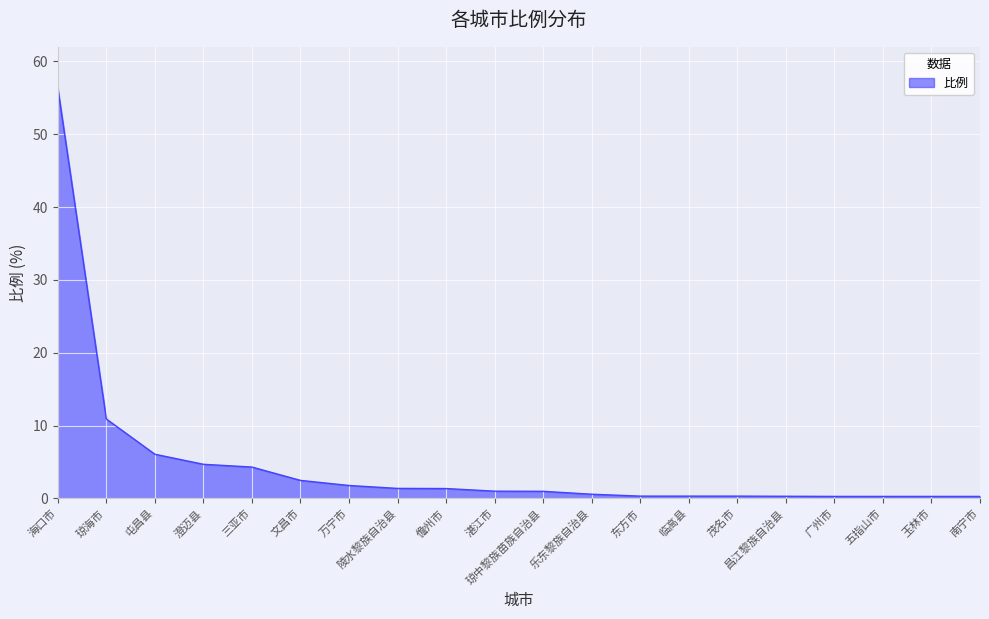

What is the maximum value shown in the chart?

56.4